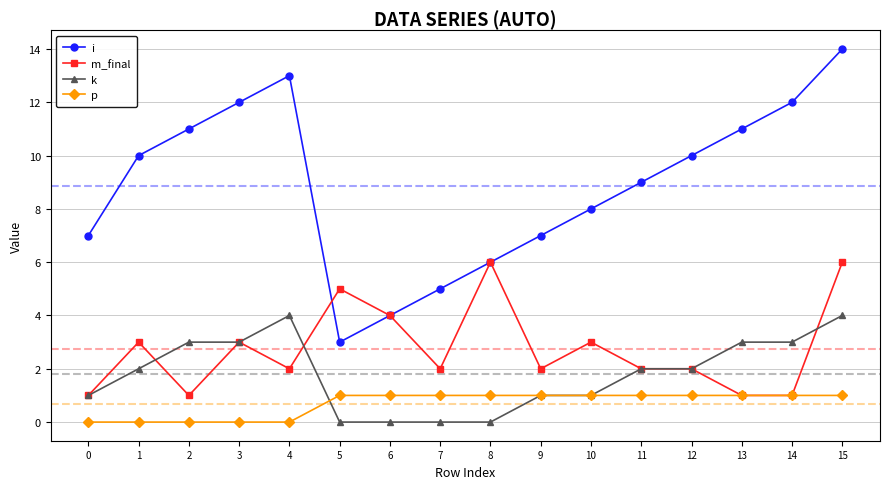

What are all the series names shown in the legend?

i, m_final, k, p